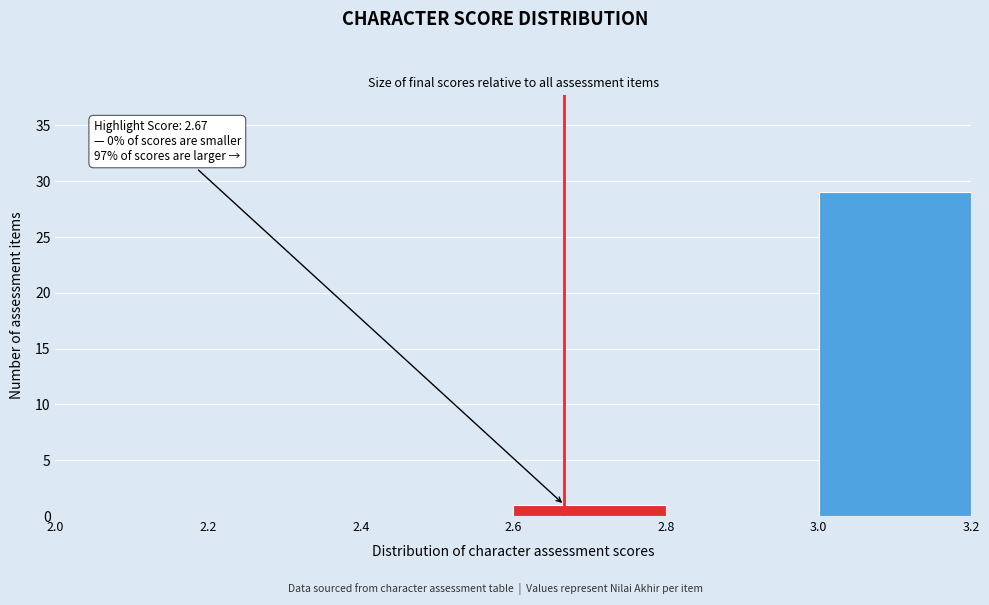

Over which range of the x-axis is the bar tallest?

3.0 to 3.2